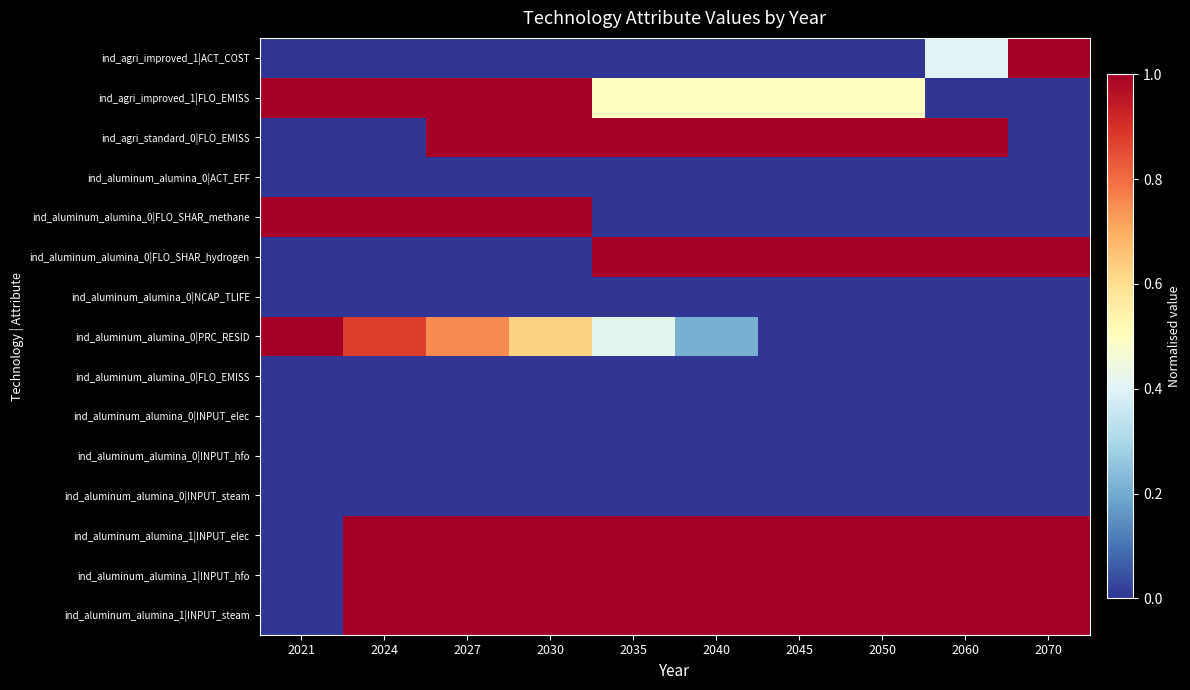

Rank the series by their maximum value, from lowest to highest.

ind_aluminum_alumina_0|ACT_EFF, ind_aluminum_alumina_0|NCAP_TLIFE, ind_aluminum_alumina_0|FLO_EMISS, ind_aluminum_alumina_0|INPUT_elec, ind_aluminum_alumina_0|INPUT_hfo, ind_aluminum_alumina_0|INPUT_steam, ind_agri_improved_1|ACT_COST, ind_agri_improved_1|FLO_EMISS, ind_agri_standard_0|FLO_EMISS, ind_aluminum_alumina_0|FLO_SHAR_methane, ind_aluminum_alumina_0|FLO_SHAR_hydrogen, ind_aluminum_alumina_0|PRC_RESID, ind_aluminum_alumina_1|INPUT_elec, ind_aluminum_alumina_1|INPUT_hfo, ind_aluminum_alumina_1|INPUT_steam